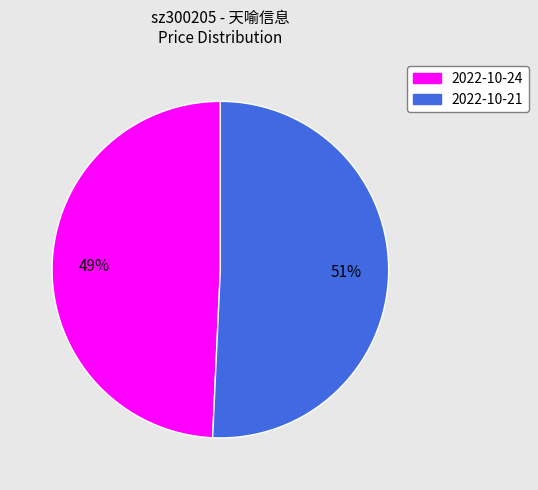

How many segments does this pie chart have?

2